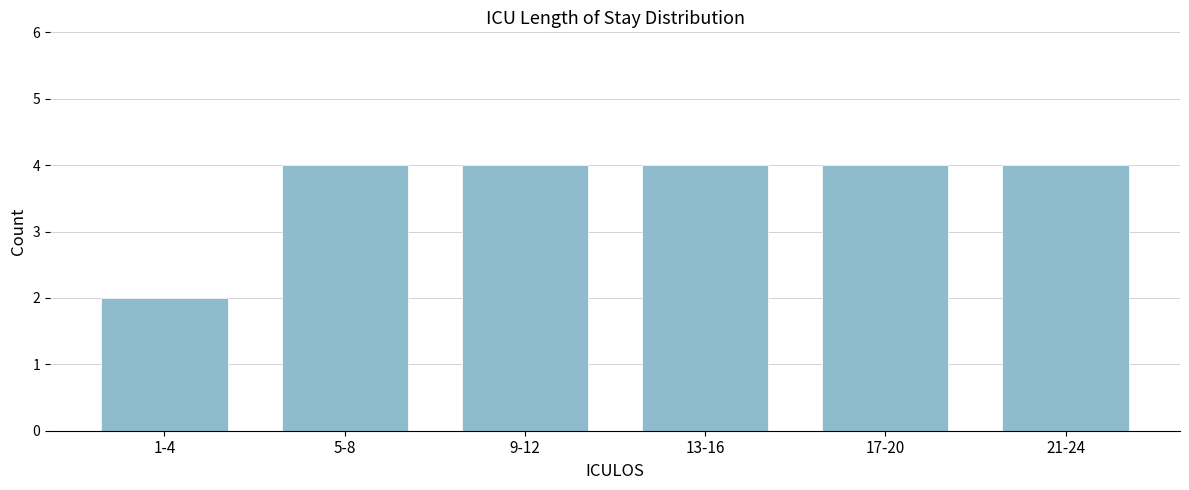

Reading left to right, transcribe all the data shown in this chart.

1-4=2	5-8=4	9-12=4	13-16=4	17-20=4	21-24=4